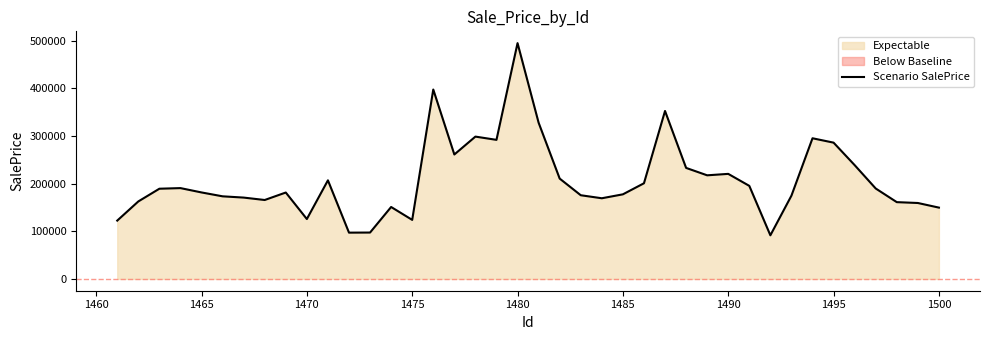

The value of Scenario SalePrice at 1475 is 123824.6. True or false?

True